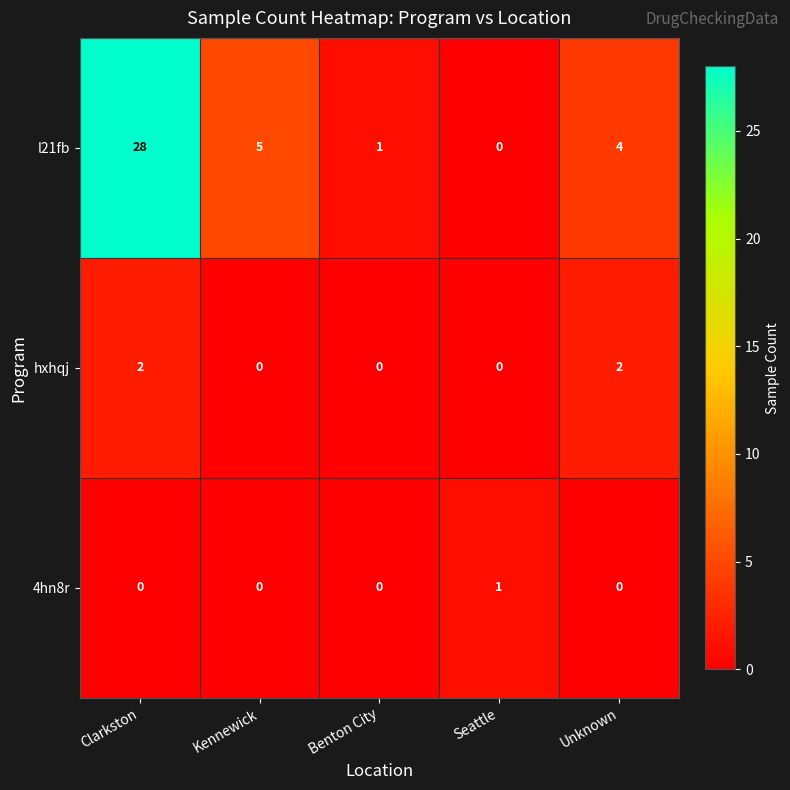

Which series changed the most between Benton City and Unknown?

l21fb